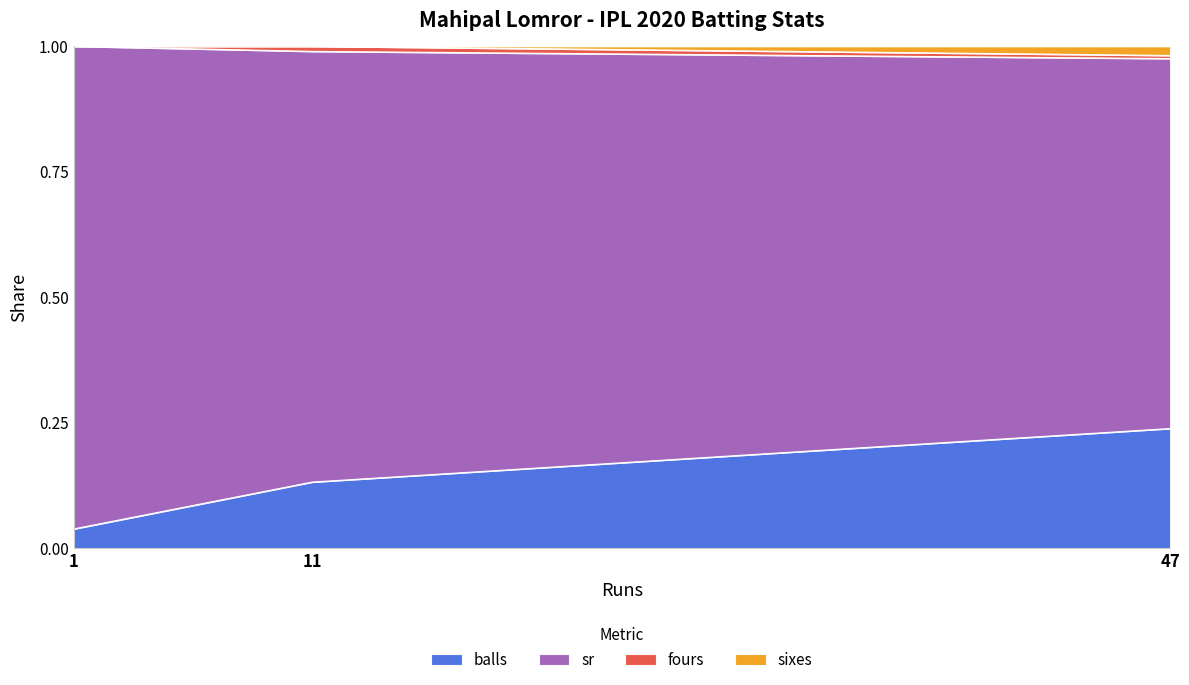

What is the difference between the sr values at 1 and 11?

0.1